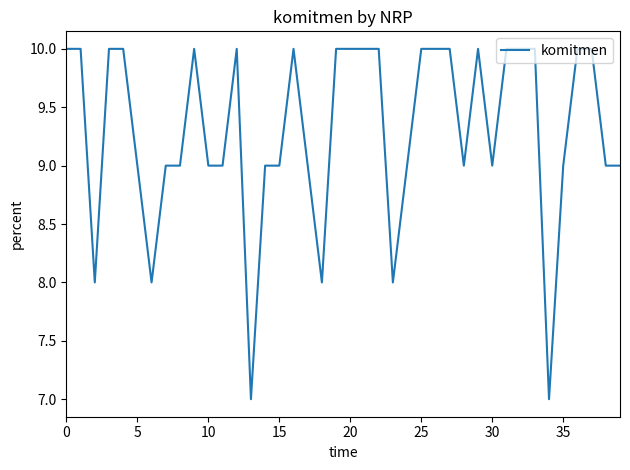

What is the difference between the maximum and minimum values?

3